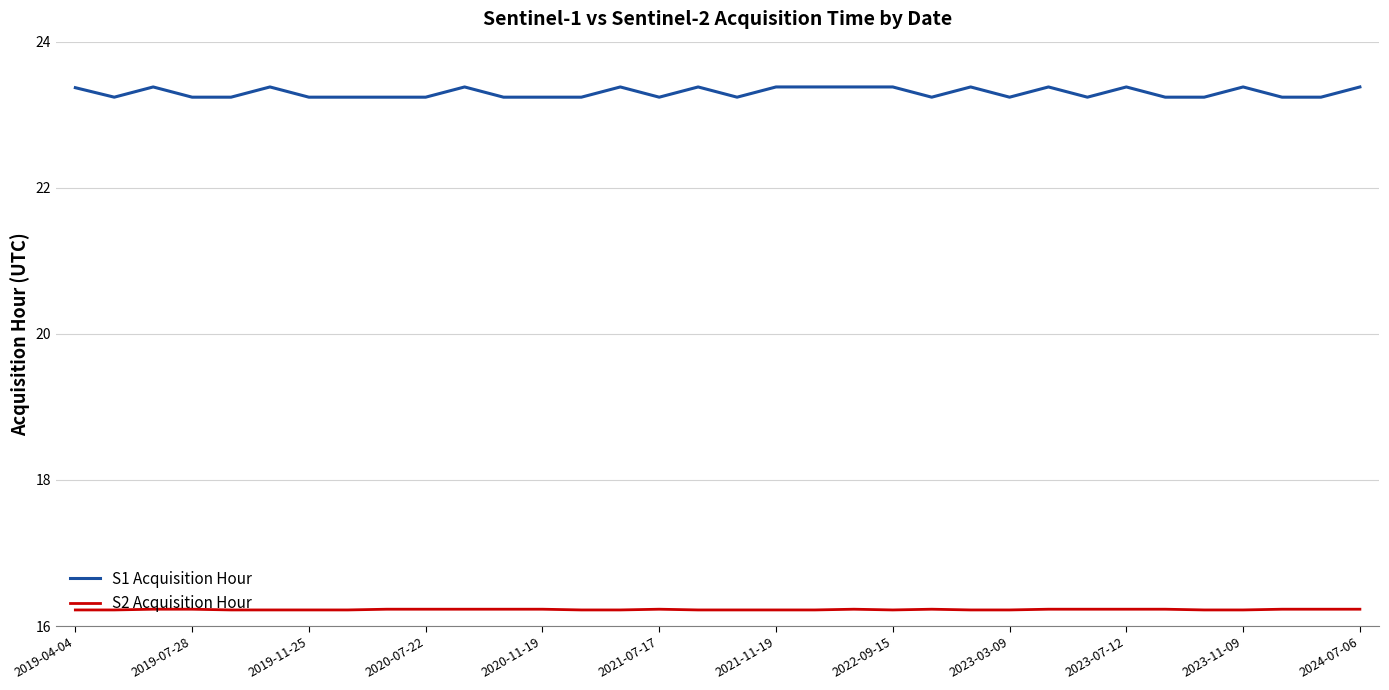

True or false: S1 Acquisition Hour and S2 Acquisition Hour intersect in this chart.

False